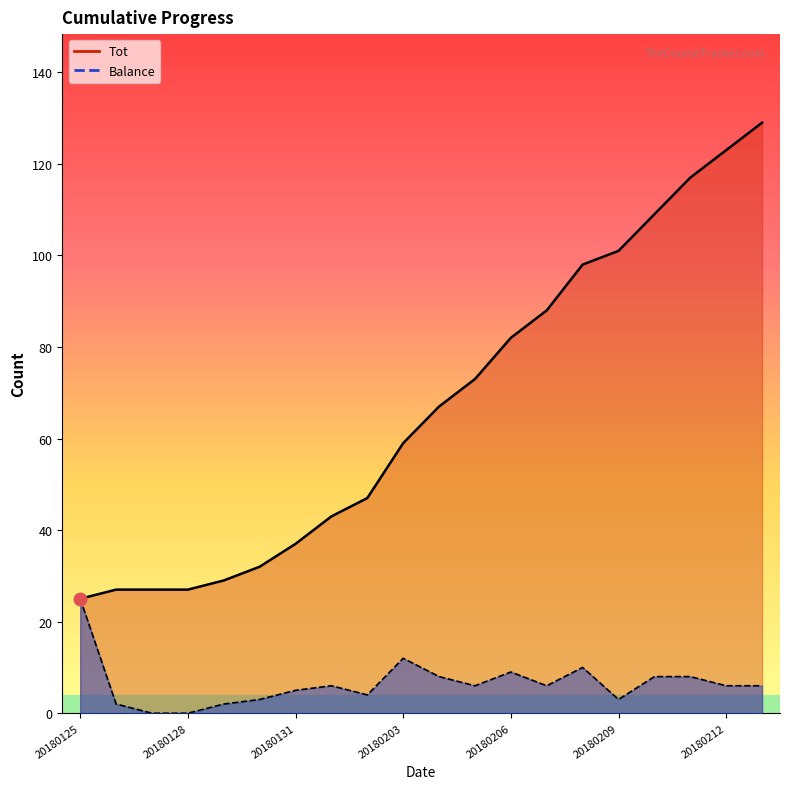

At which label is Balance closest to 12?

20180203